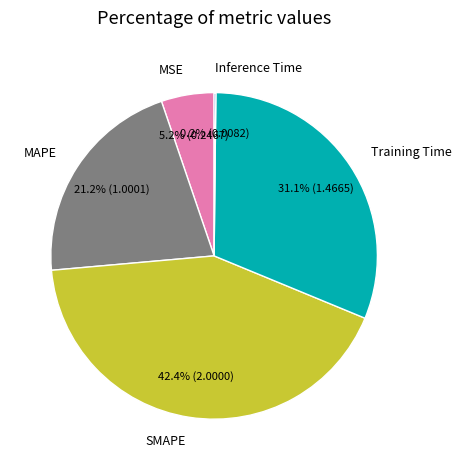

What is the ratio of the value at MSE to the value at MAPE?

0.2